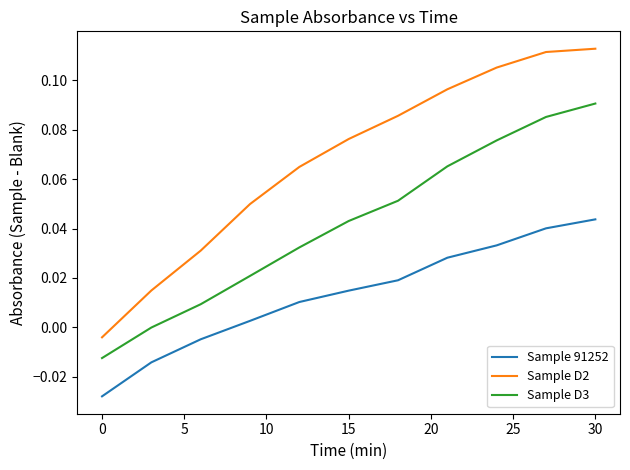

Which series has the widest spread of values?

Sample D2